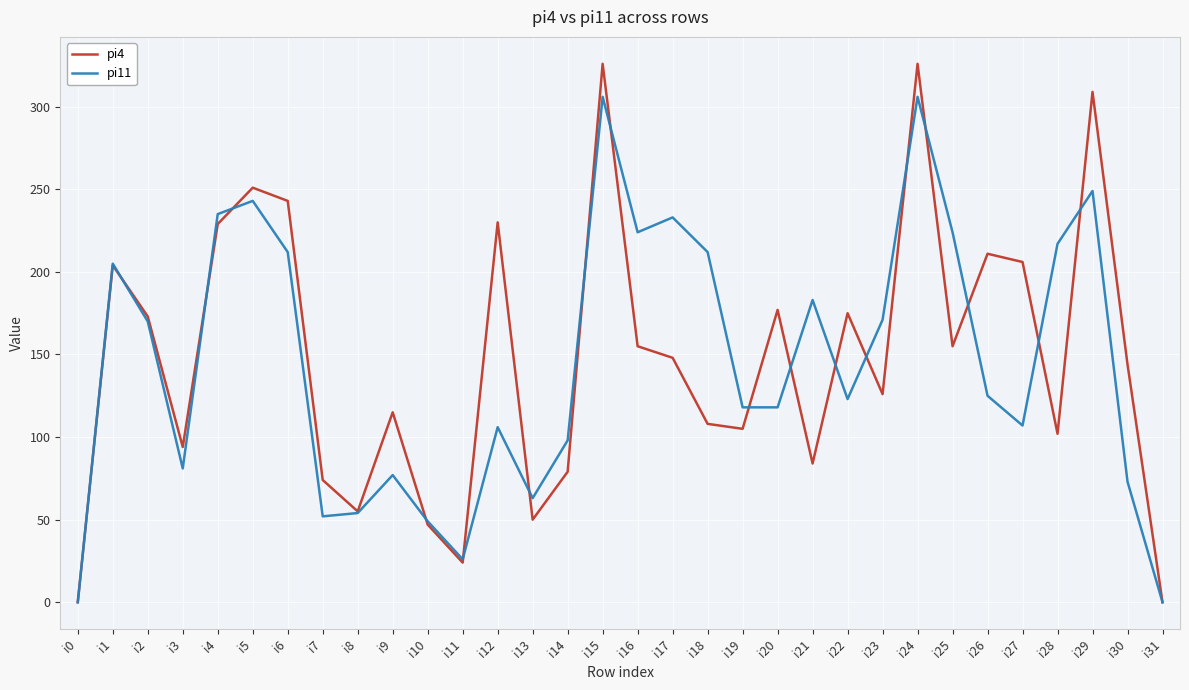

Which series has the largest range (max minus min)?

pi4